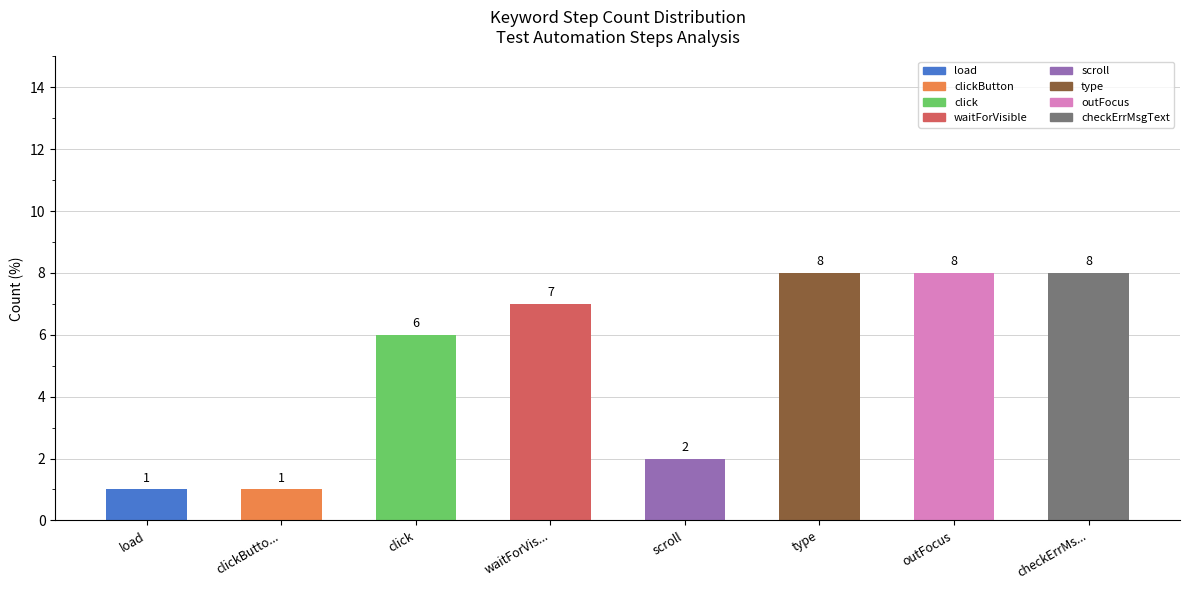

Is it true that the value at scroll is 2?

True